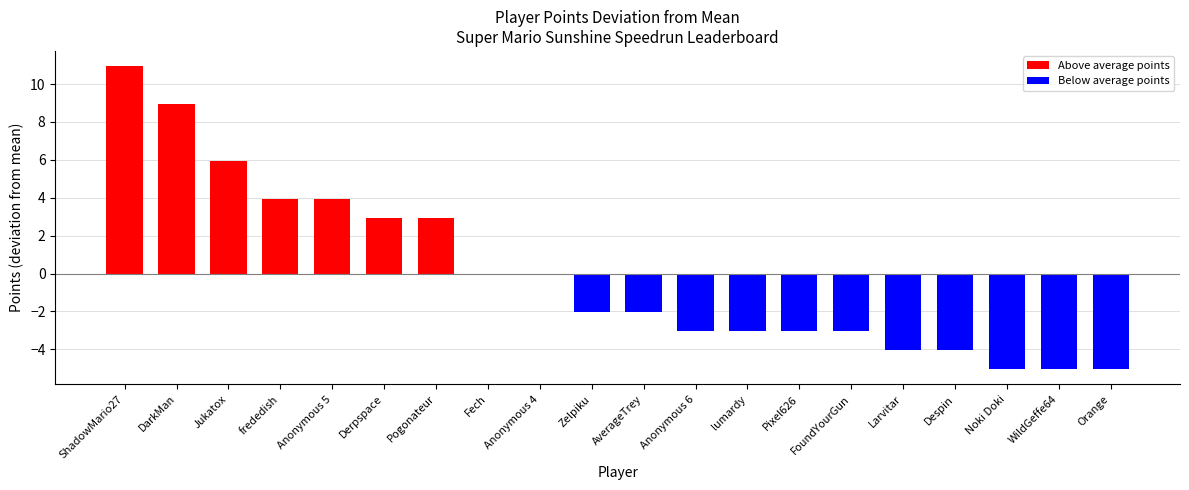

What is the change in value from Larvitar to WildGeffe64?

-1.0